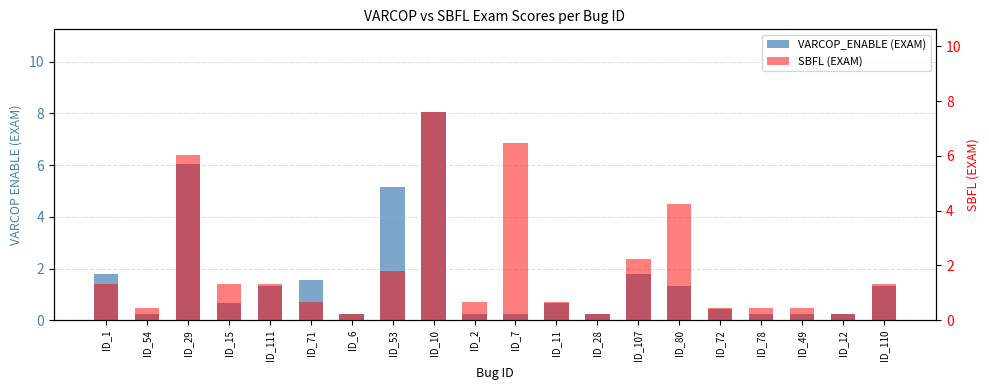

Between ID_15 and ID_7, which series saw the biggest shift?

SBFL (EXAM)